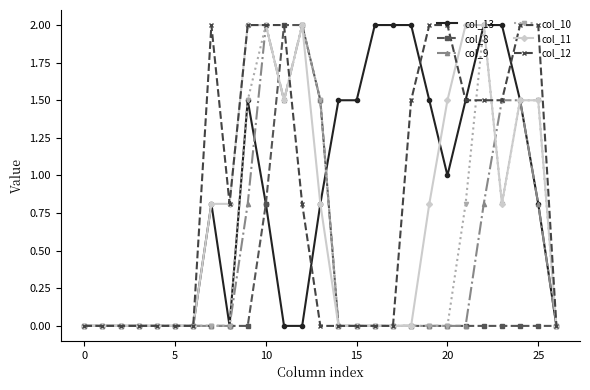

True or false: col_8 and col_11 intersect in this chart.

True